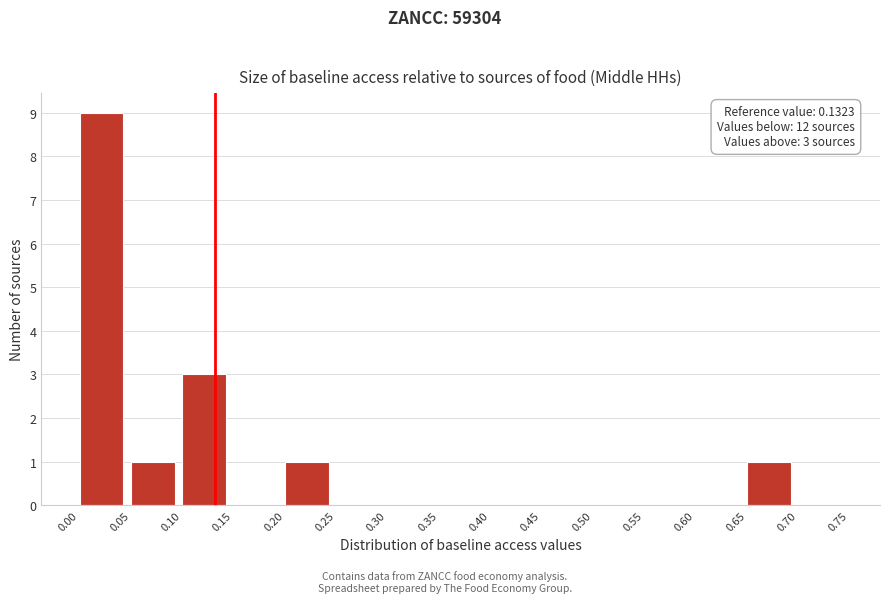

Over which range of the x-axis is the bar tallest?

0.00 to 0.05